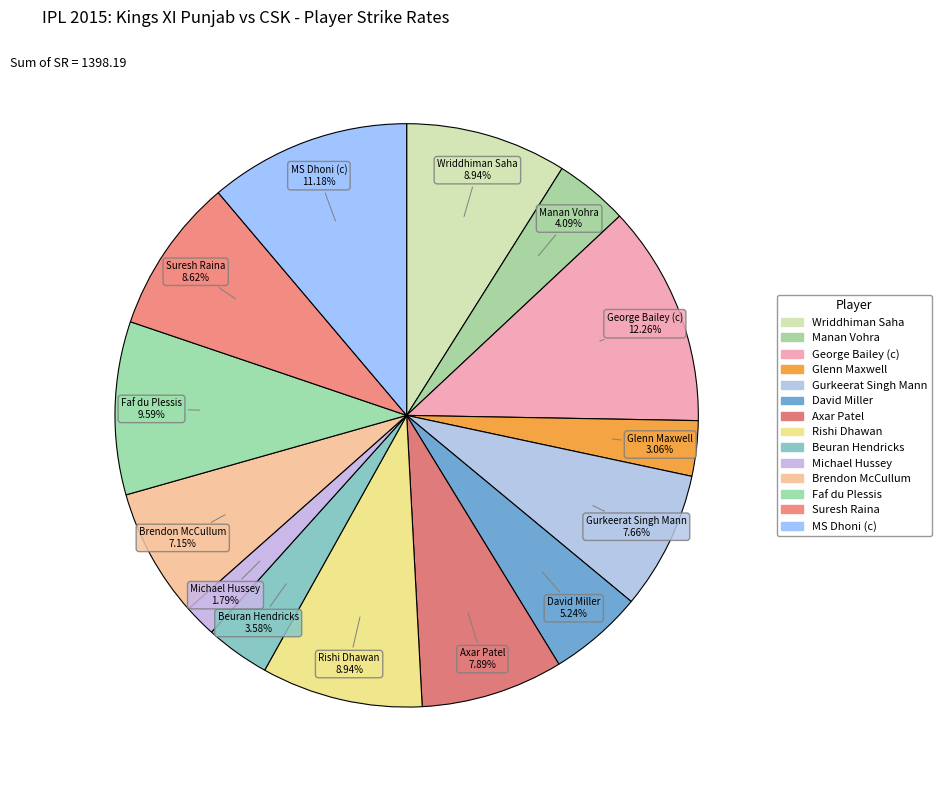

Count the number of slices in the pie.

14